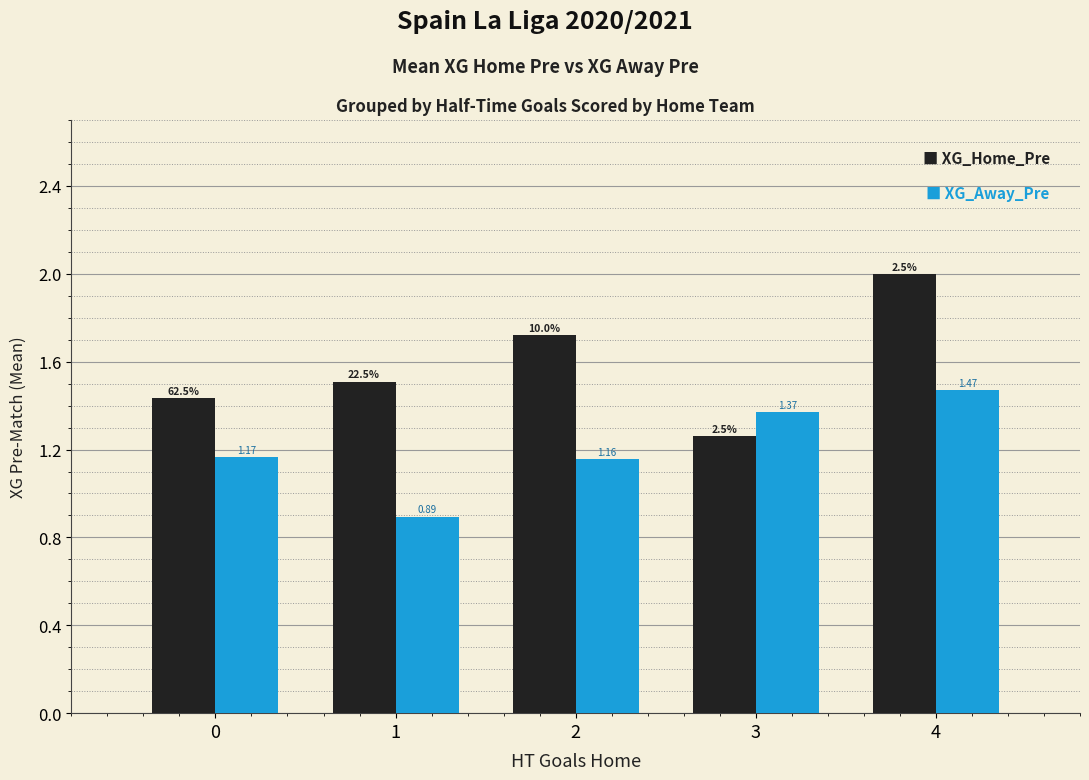

What is the difference between the highest and lowest values at 1?

0.6